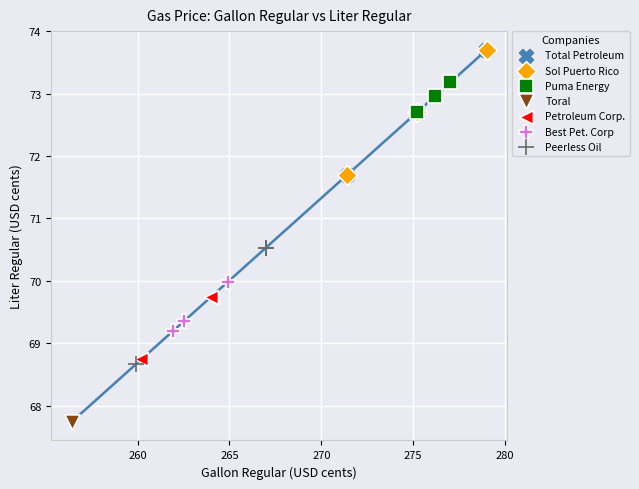

What are all the series names shown in the legend?

Total Petroleum, Sol Puerto Rico, Puma Energy, Toral, Petroleum Corp., Best Pet. Corp, Peerless Oil